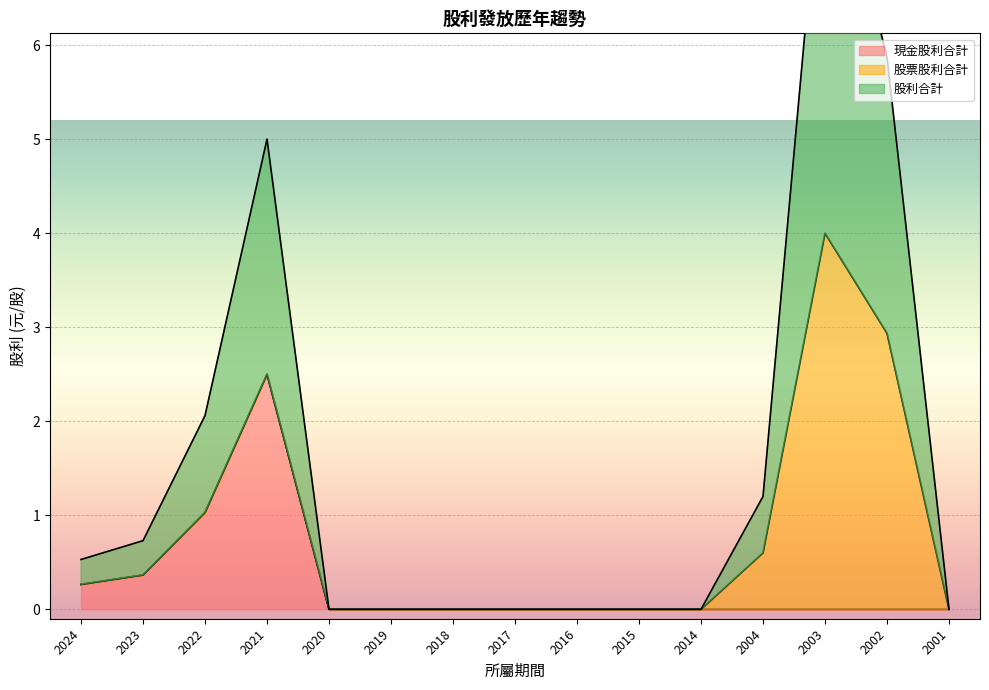

True or false: 現金股利合計 has a value of 0.0 at 2020.

True